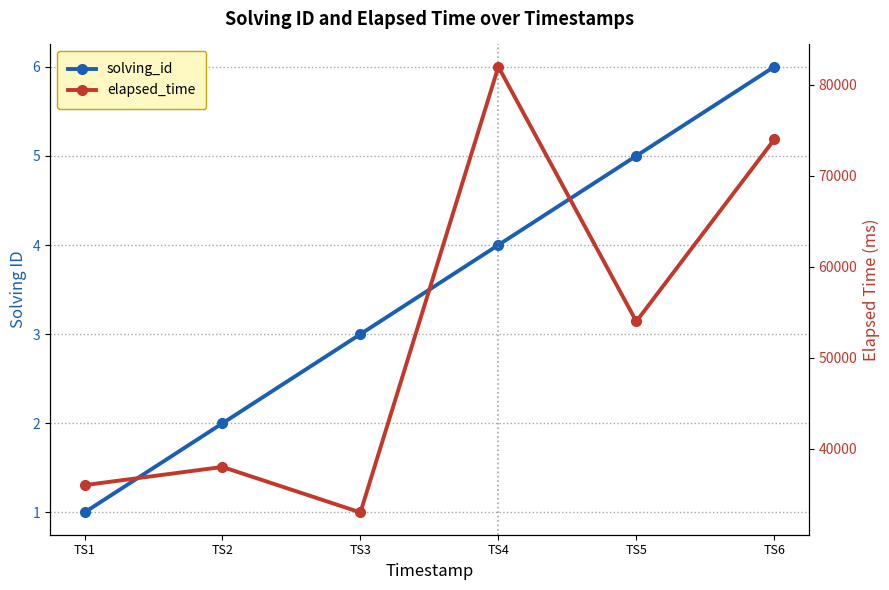

What is the value of the solving_id point at the 5th from the left?

5